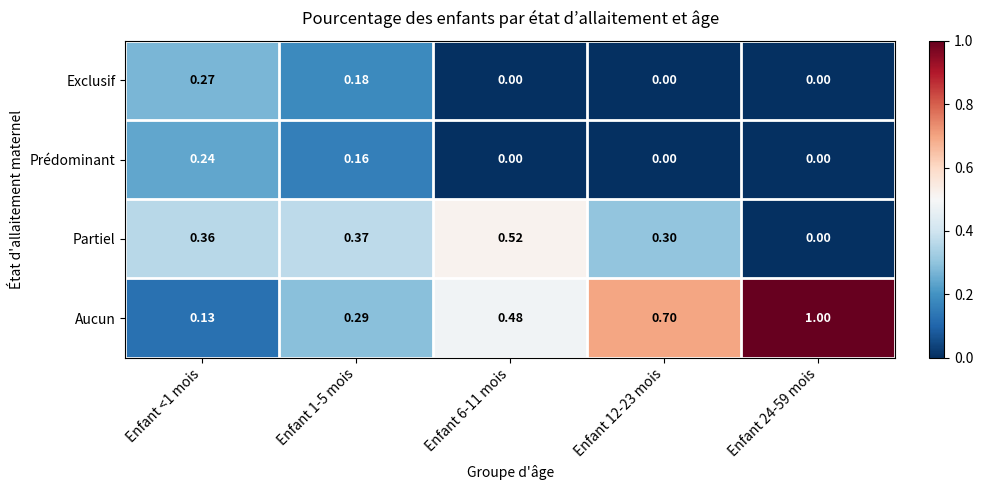

Which series has the largest range (max minus min)?

Aucun